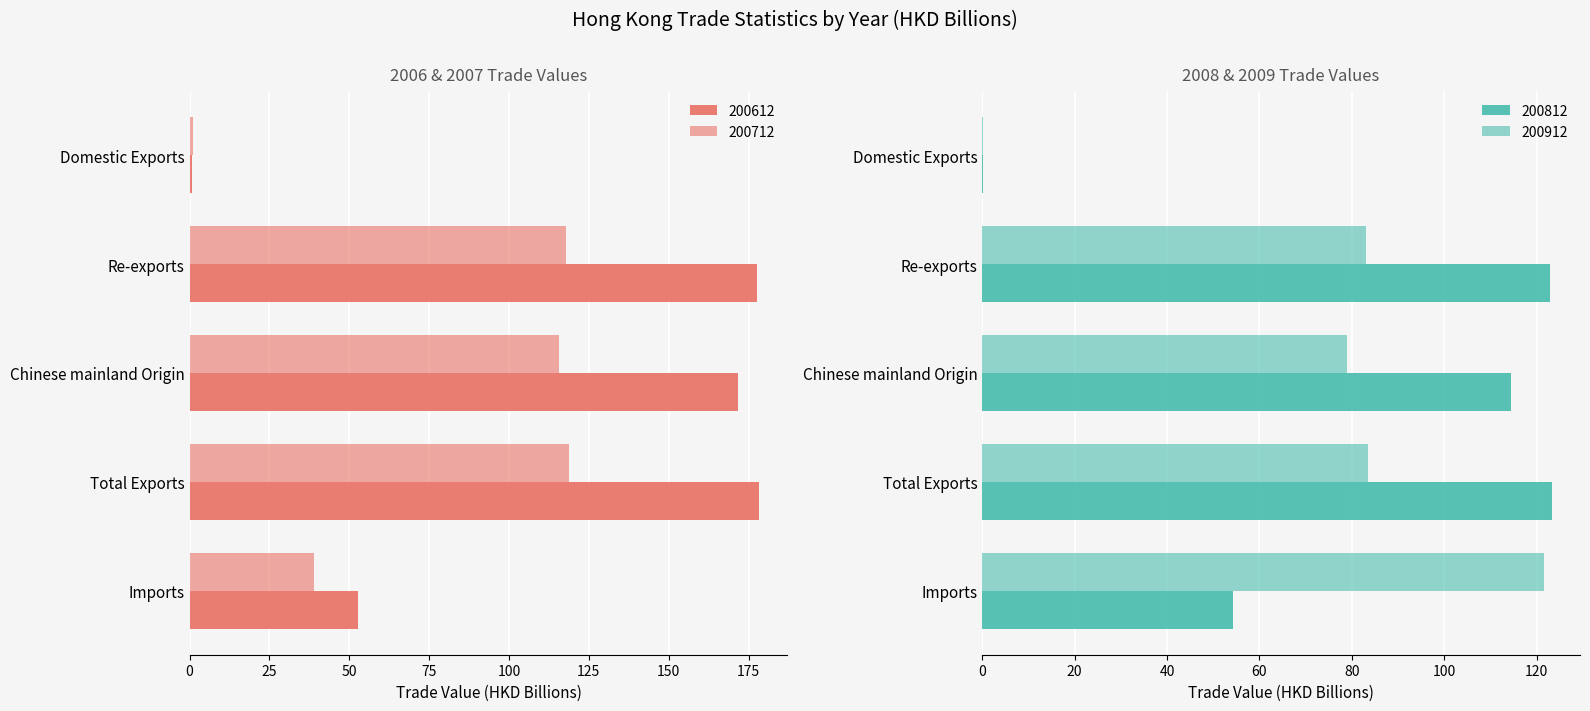

What is the difference between the second highest and minimum values in the 200712 series?

116.8